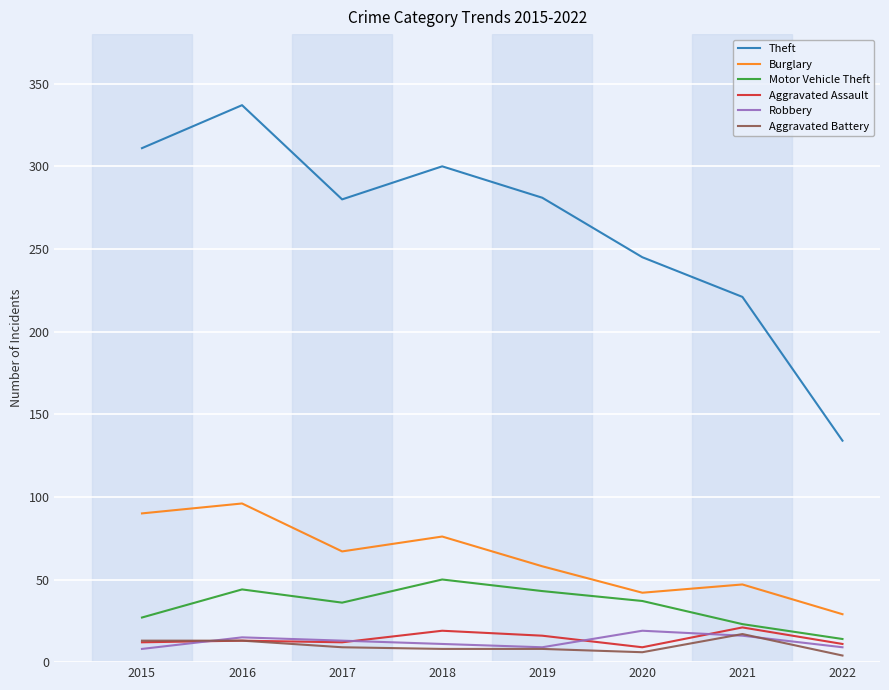

What value does the Robbery series have at 2015?

8